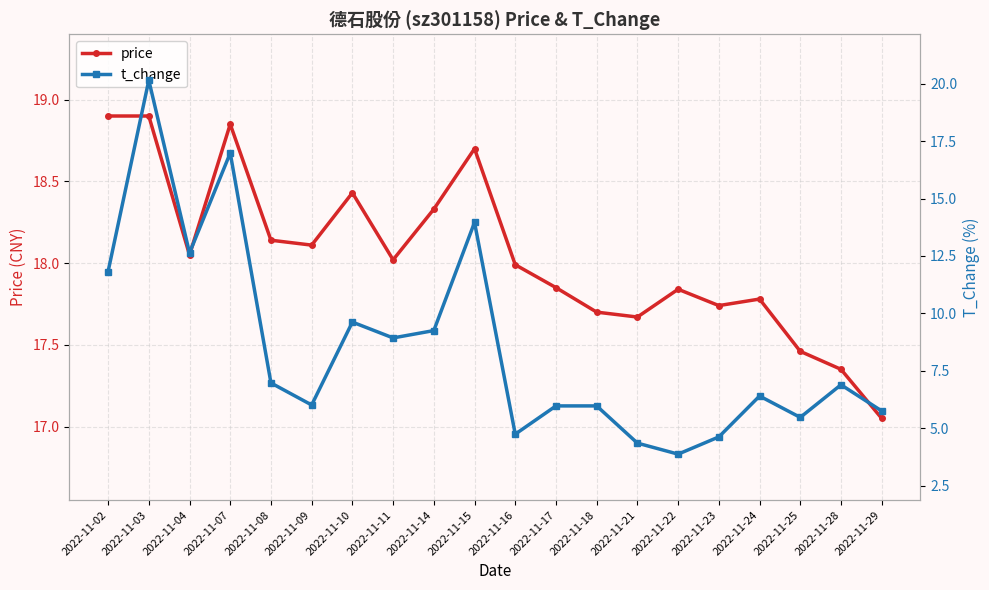

Which series has the largest range (max minus min)?

t_change